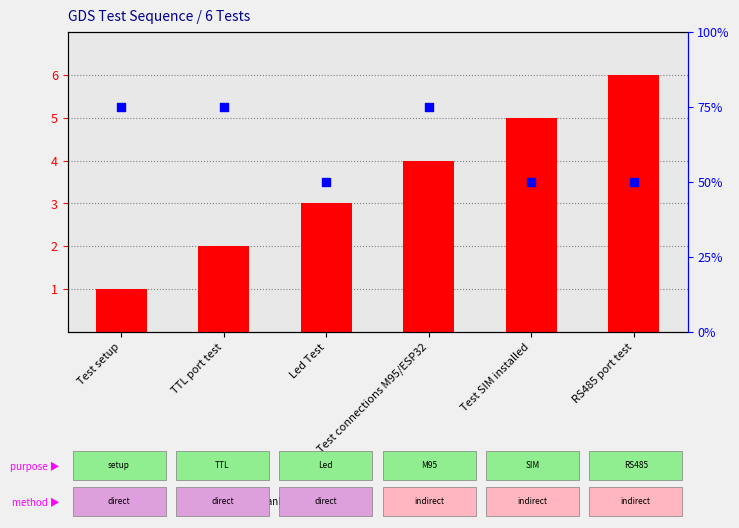

What are all the series names shown in the legend?

count, percentile rank within the sample